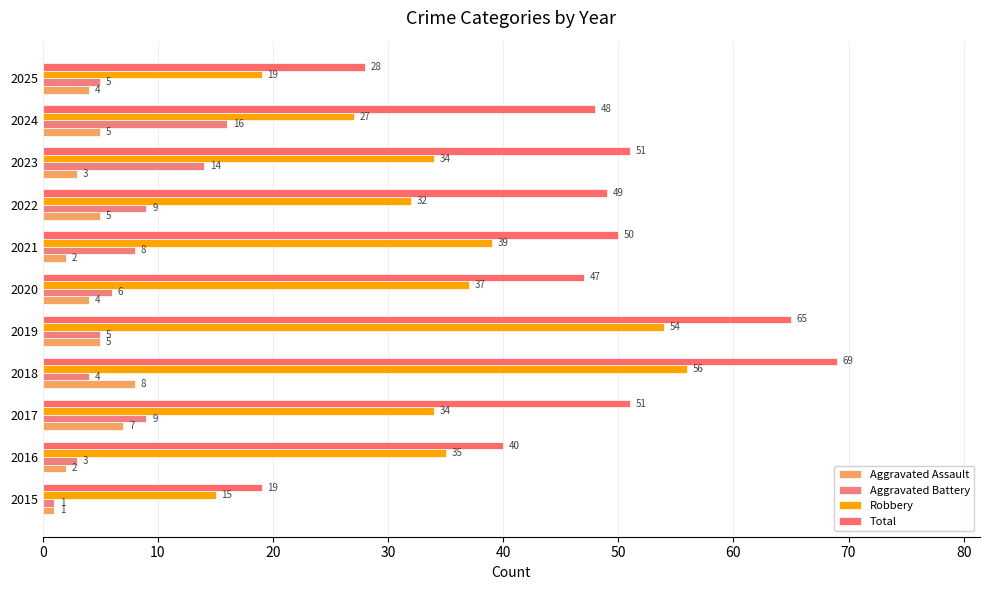

Count the number of categories in the chart.

11